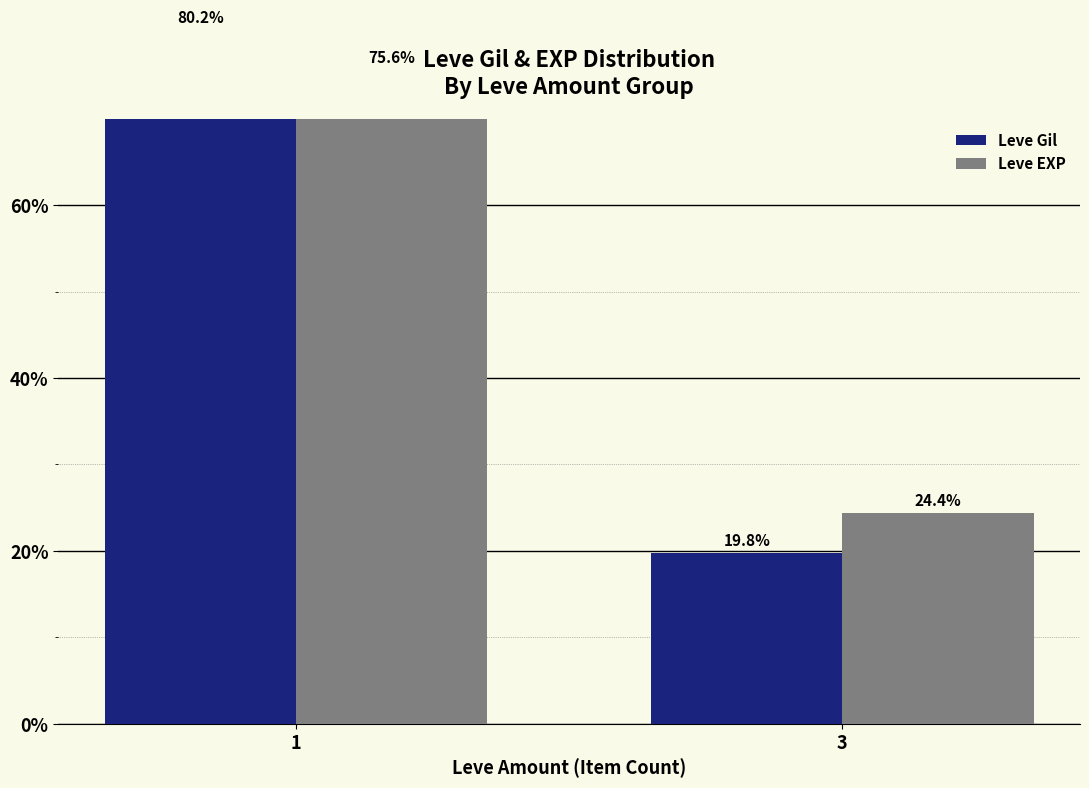

What is the value of the Leve Gil bar at the 1st from the left?

80.2